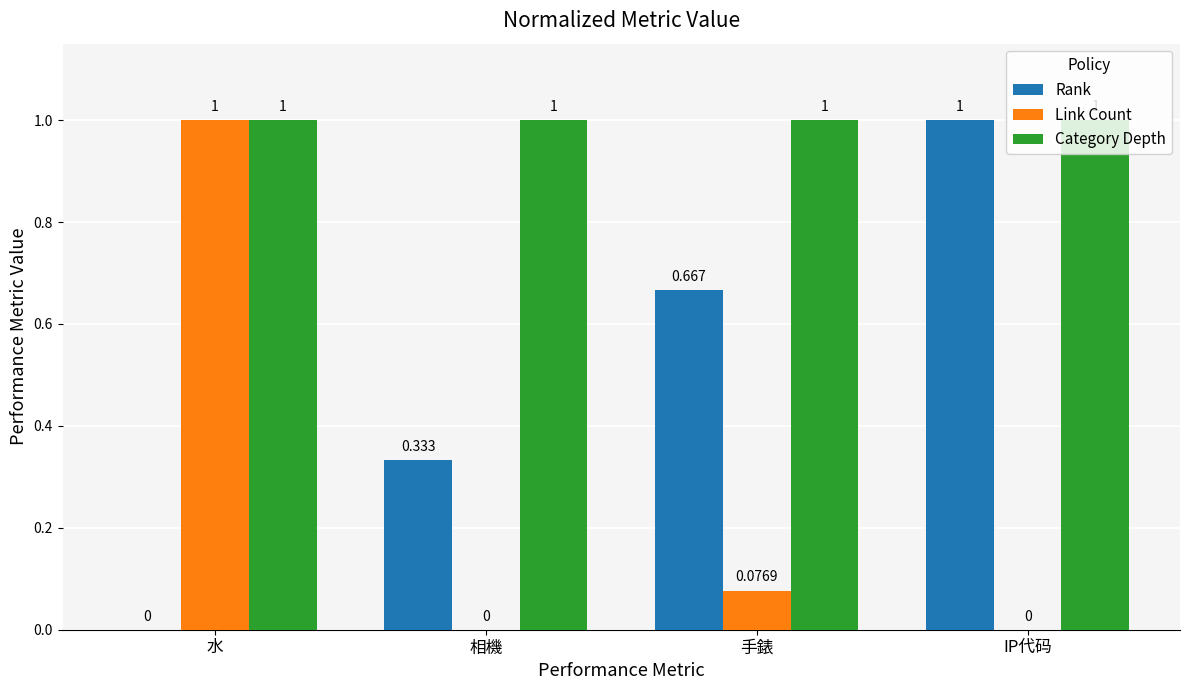

Between 相機 and IP代码, which series saw the biggest shift?

Rank